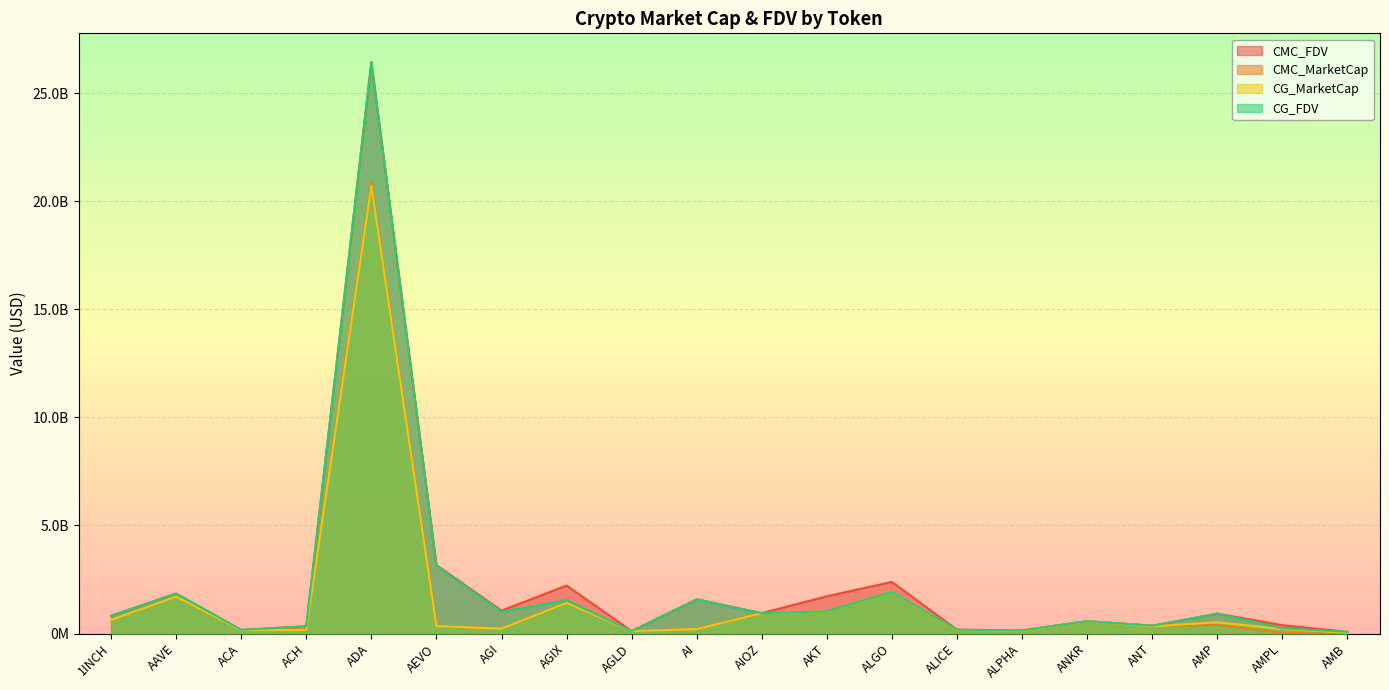

At which category does CMC_MarketCap reach its first local valley?

ACA